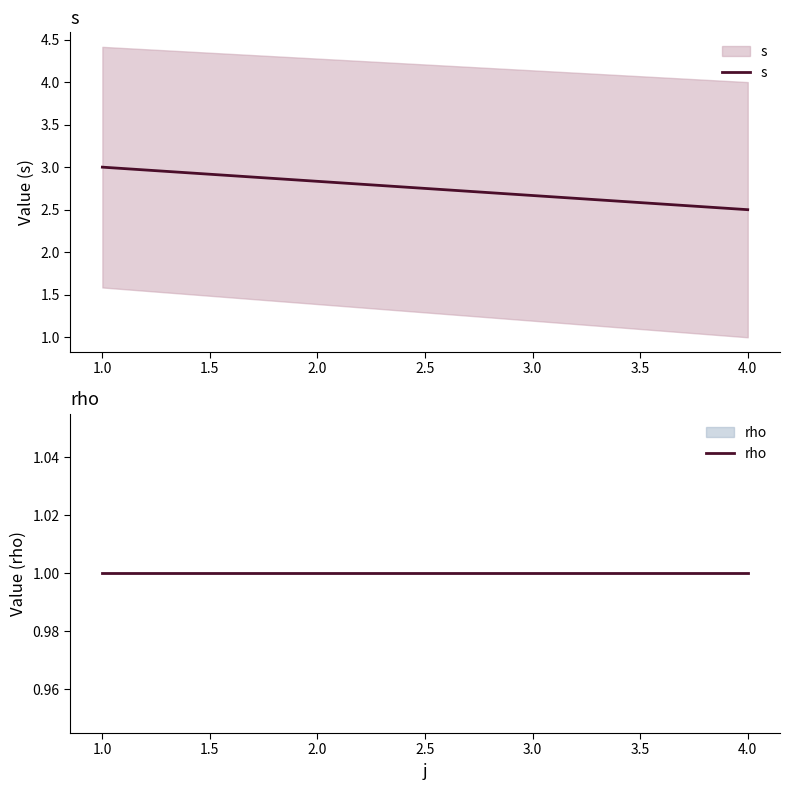

What is the greatest value displayed?

3.0